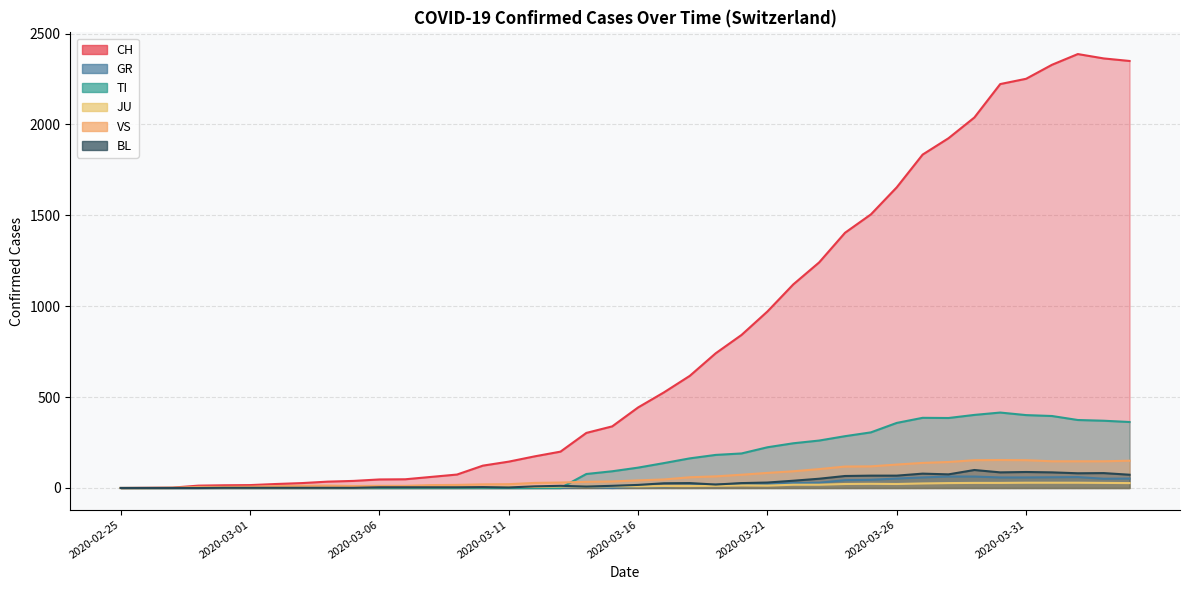

What is the label of the 5th point from the right?

2020-03-31